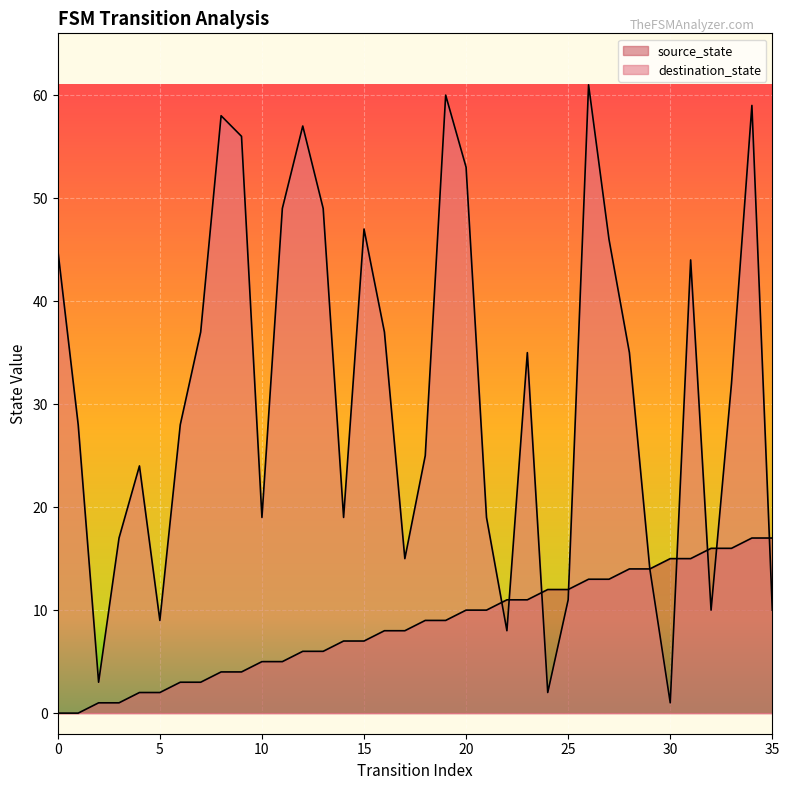

The destination_state series shows 24 at 19. True or false?

False